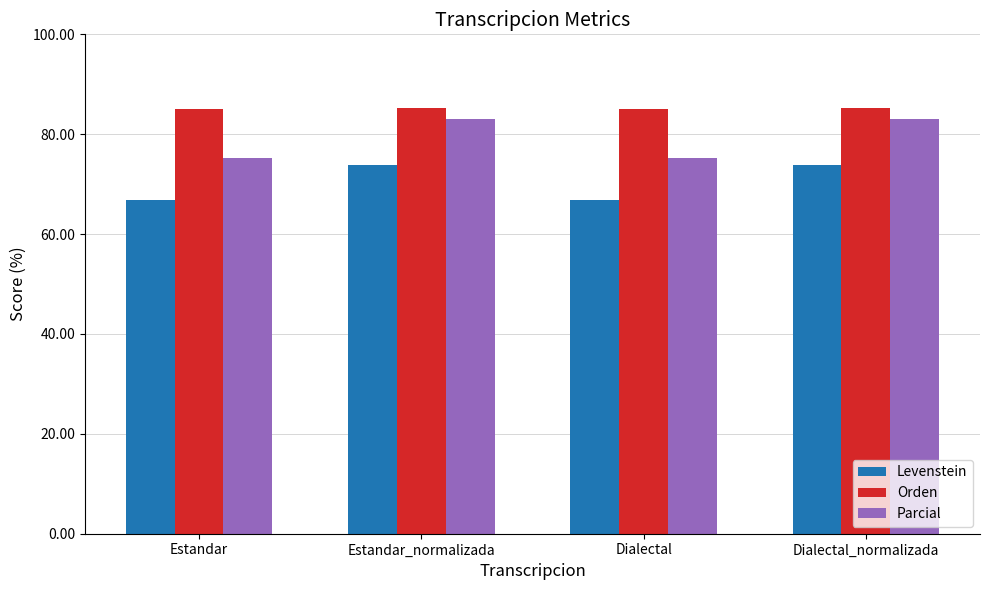

How many Orden values are between 85 and 86?

4